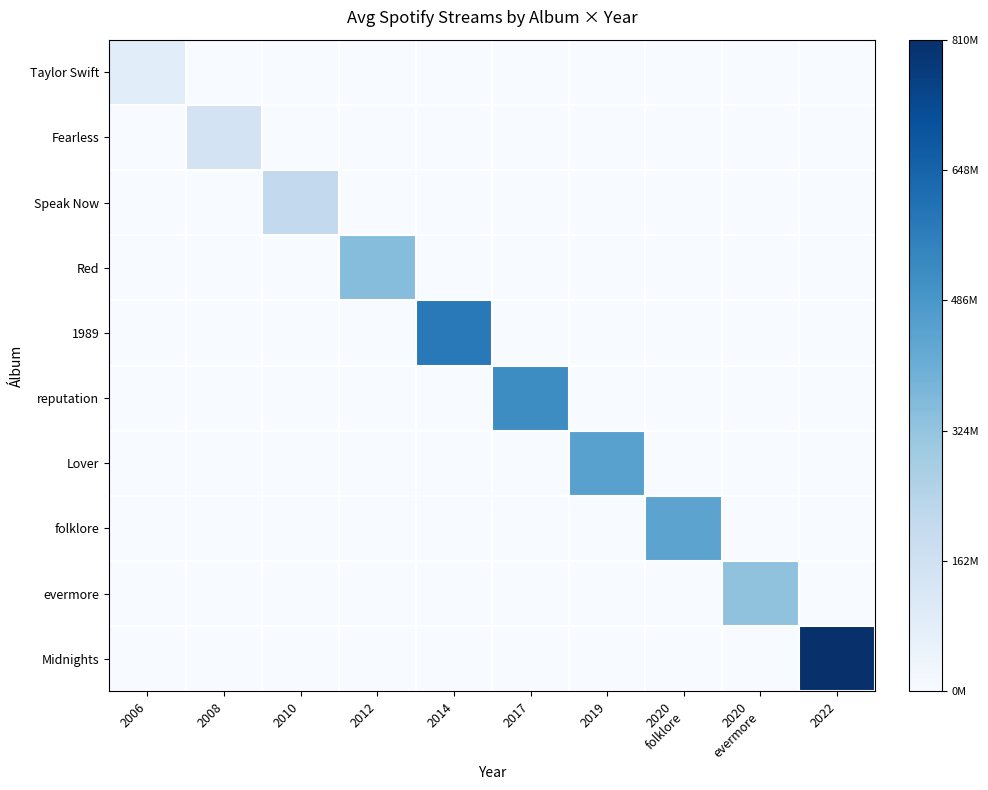

Which has a higher value, 2014 or 2020
folklore?

2014